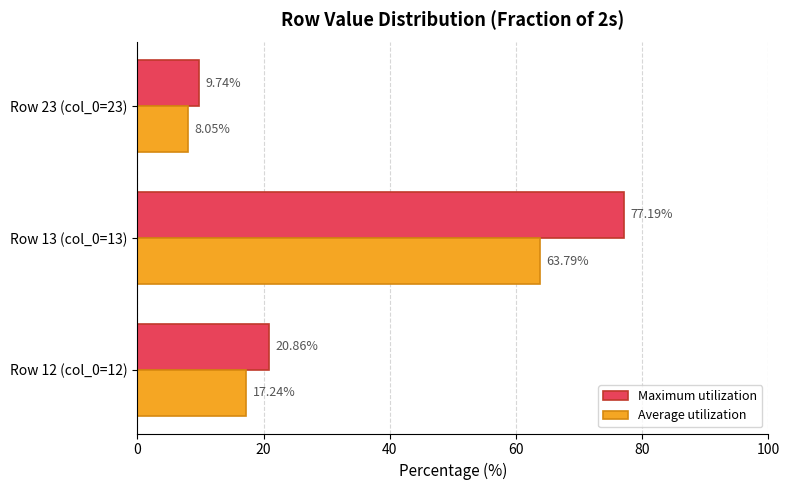

How many data points in Maximum utilization are less than 20?

1